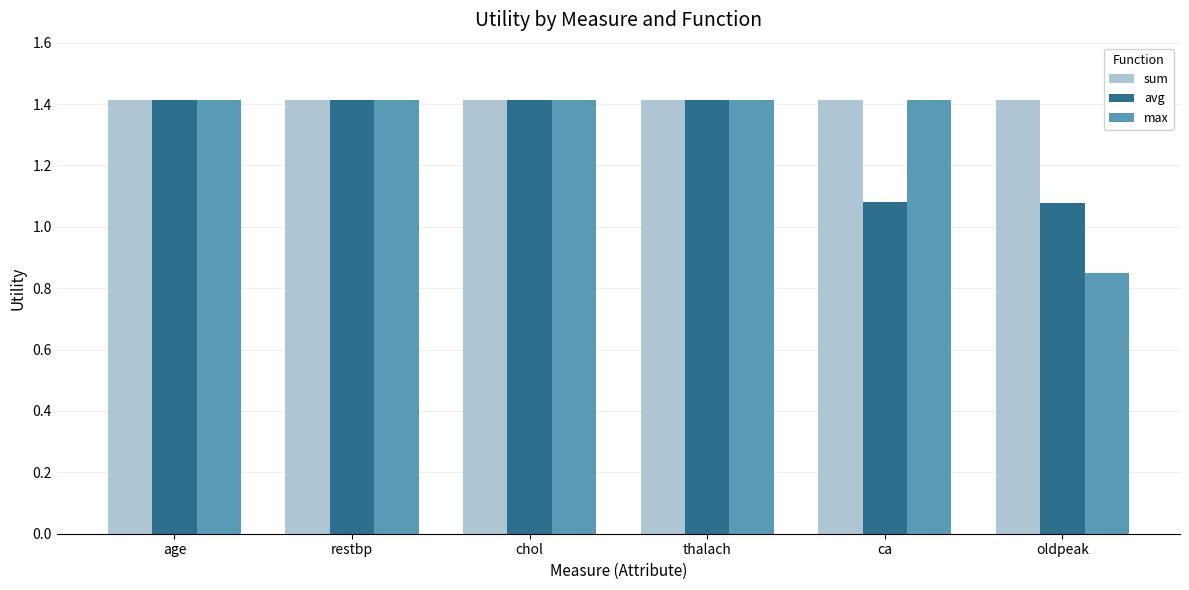

The avg series shows 1.4 at age. True or false?

True